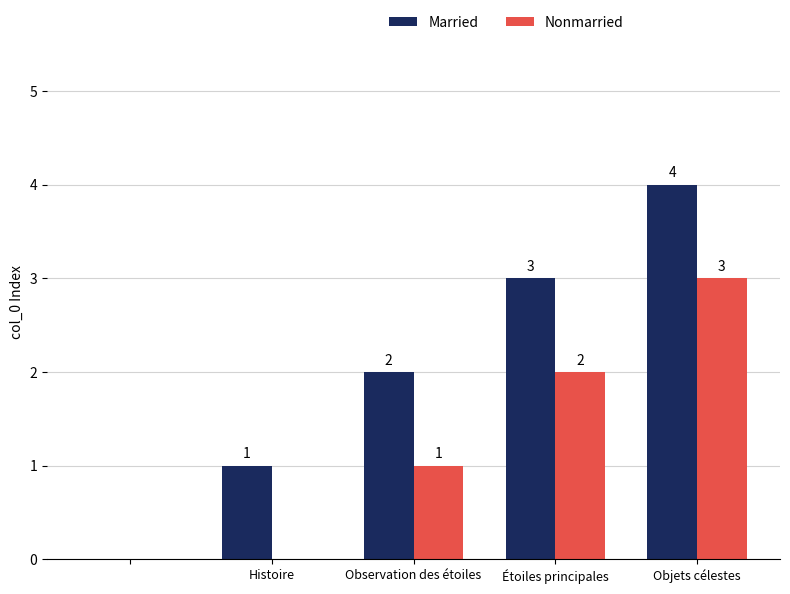

What is the greatest value displayed?

4